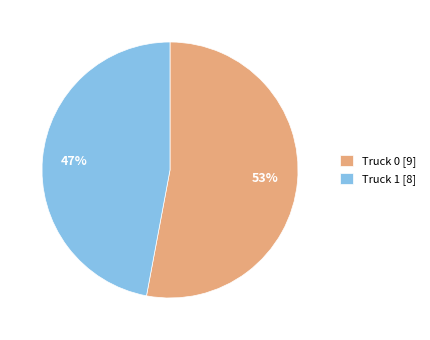

Is there any slice that represents more than half of the pie?

Yes